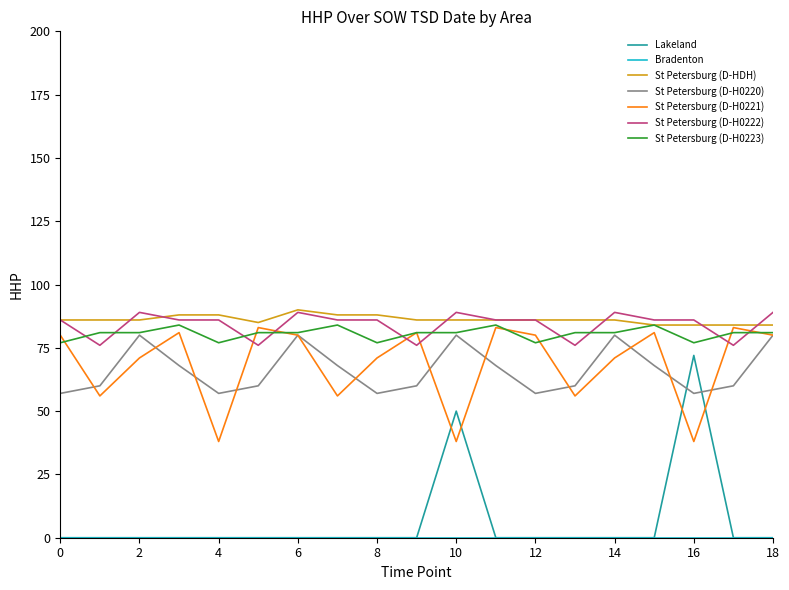

What is the greatest value displayed?

90